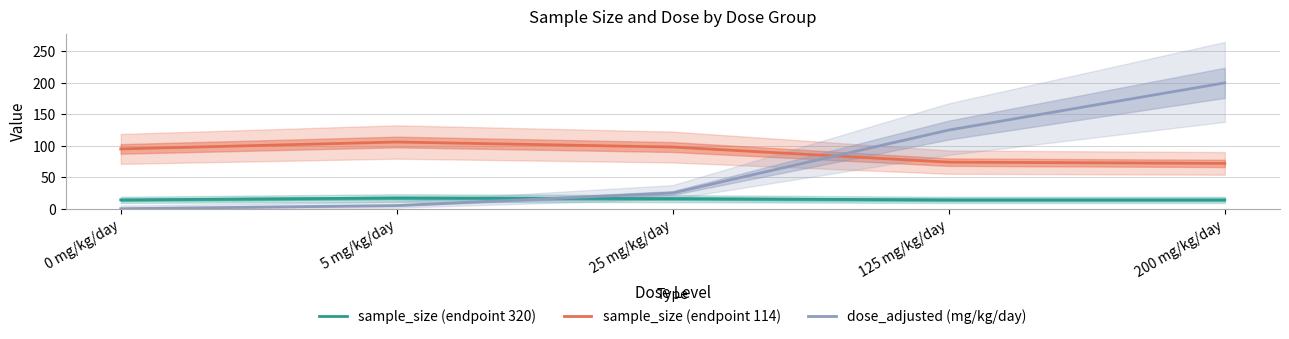

Does the chart have visible grid lines?

Yes